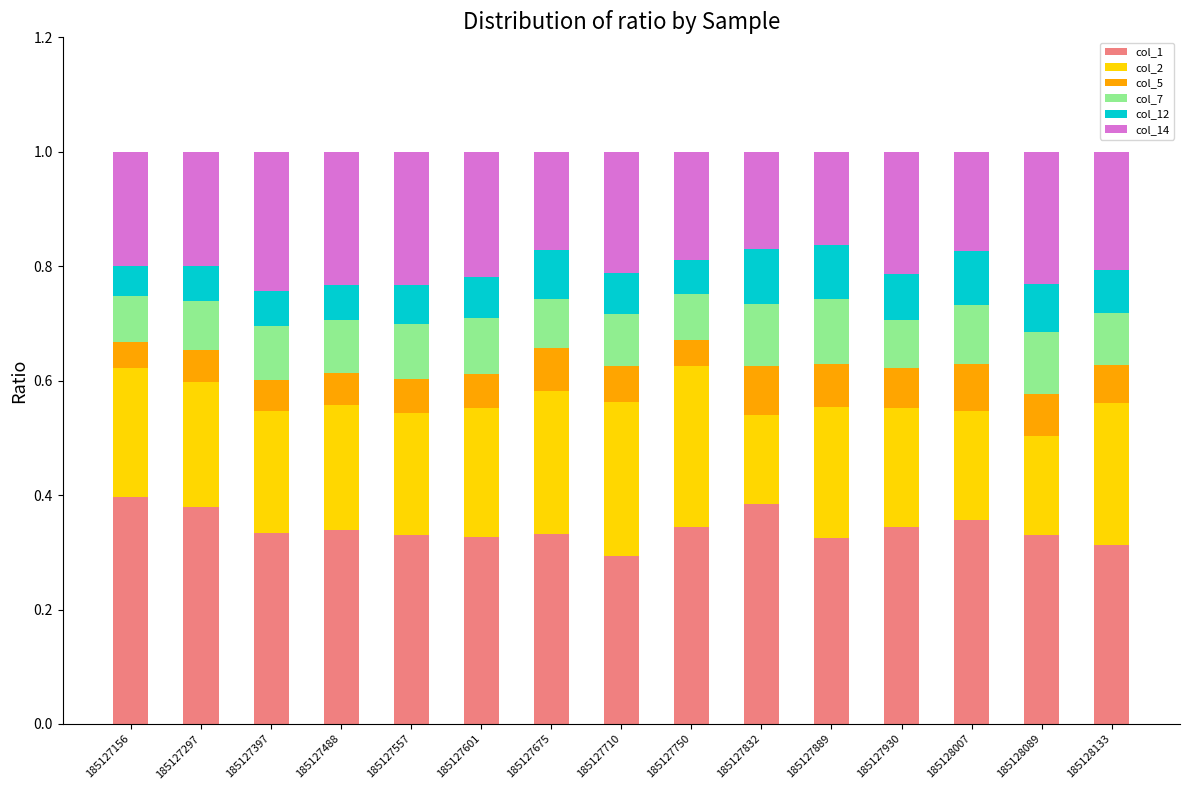

What are all the series names shown in the legend?

col_1, col_2, col_5, col_7, col_12, col_14